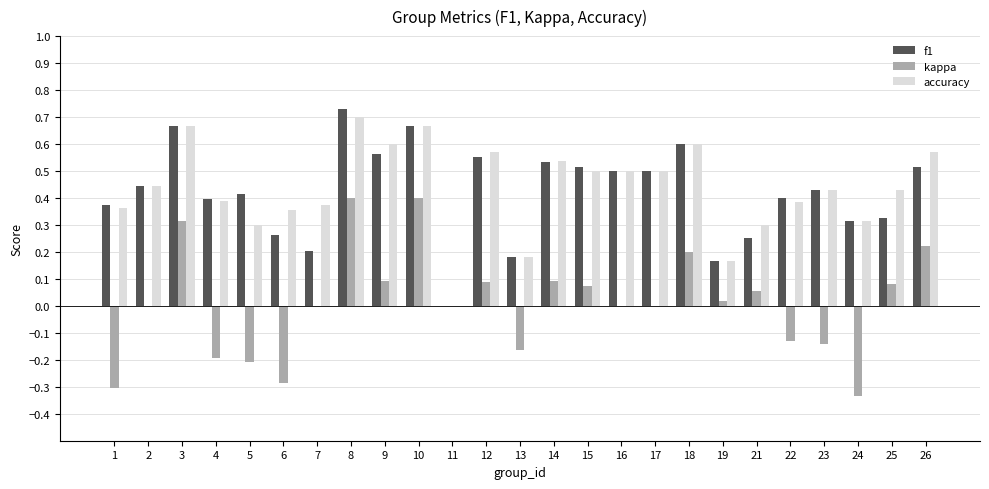

The value of kappa at 18 is 0.2. True or false?

True